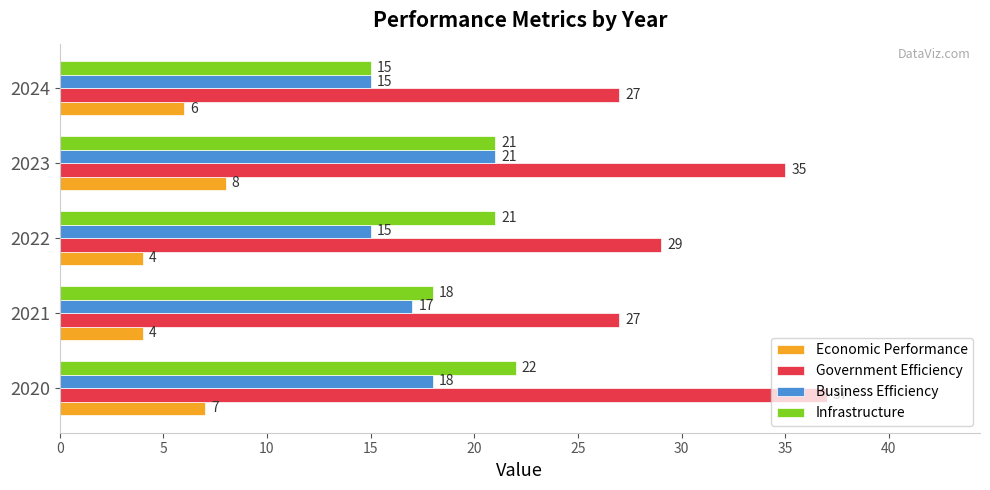

What is the sum of all Business Efficiency values?

86